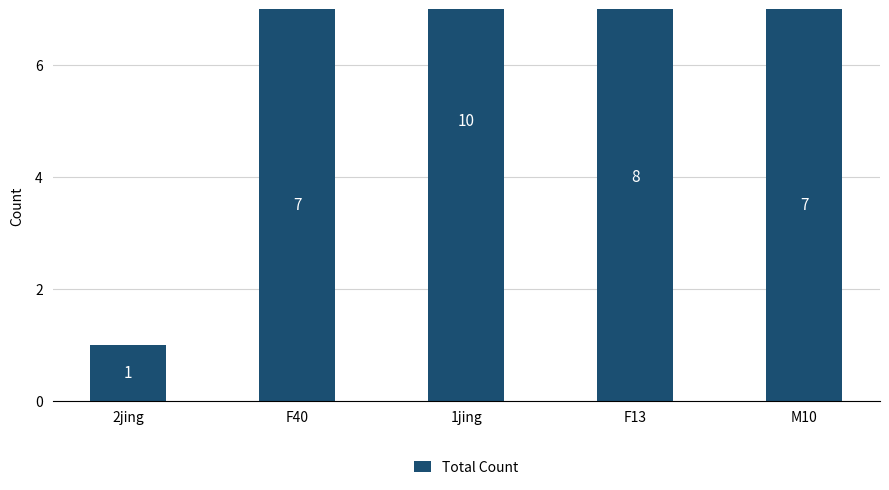

What is the minimum value shown in the chart?

1